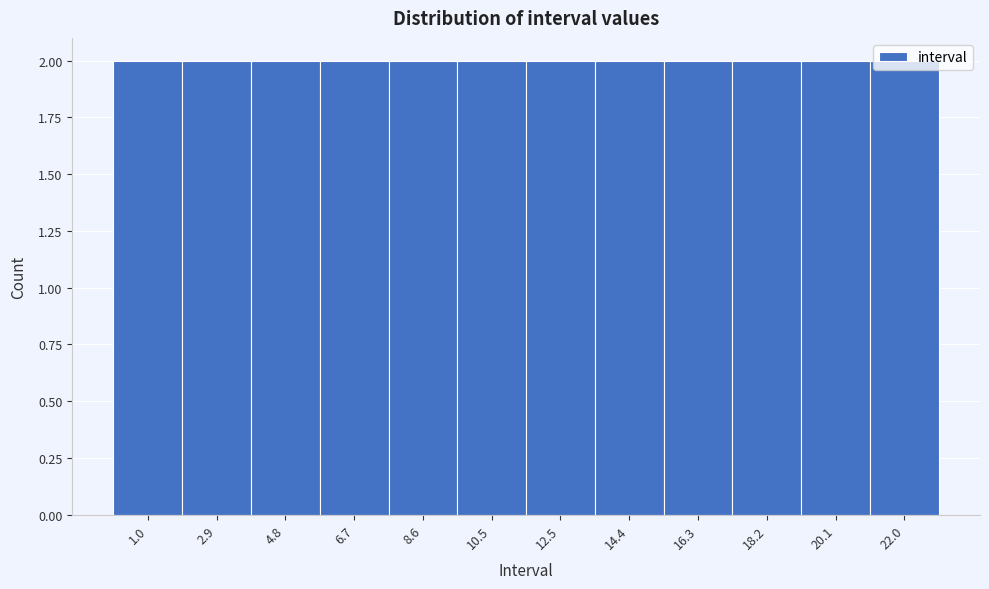

Reading left to right, transcribe this chart: for each bar, give the range it covers on the x-axis and its height. Neither the bar edges nor the heights are printed on the chart, so give them approximately, as read against the axes.

0.0 to 2.0: 2
2.0 to 3.8: 2
3.8 to 5.8: 2
5.8 to 7.6: 2
7.6 to 9.6: 2
9.6 to 11.6: 2
11.6 to 13.4: 2
13.4 to 15.4: 2
15.4 to 17.2: 2
17.2 to 19.2: 2
19.2 to 21.0: 2
21.0 to 23.0: 2